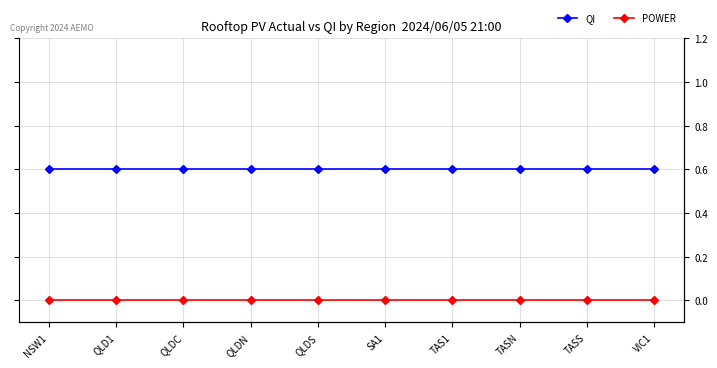

List the labels in order of POWER value, largest first.

NSW1, QLD1, QLDC, QLDN, QLDS, SA1, TAS1, TASN, TASS, VIC1